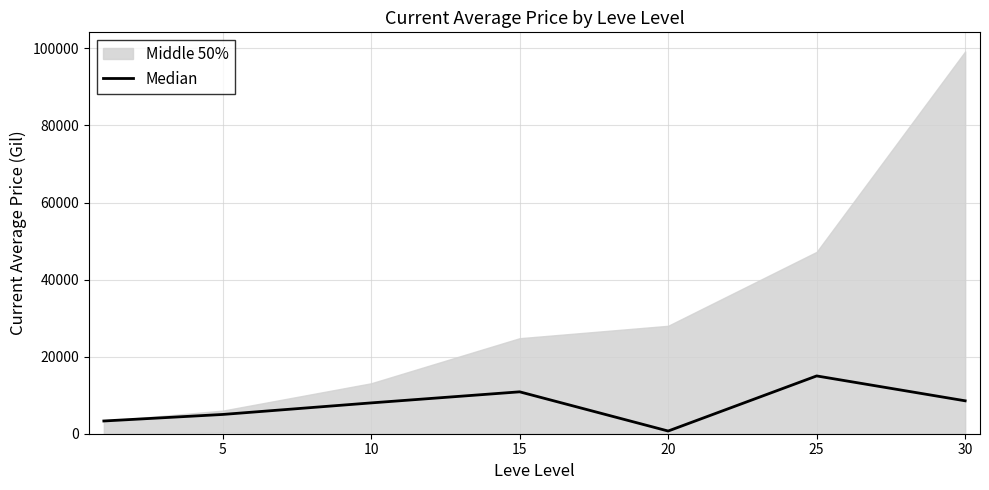

The value of Median at 25 is 15000. True or false?

True